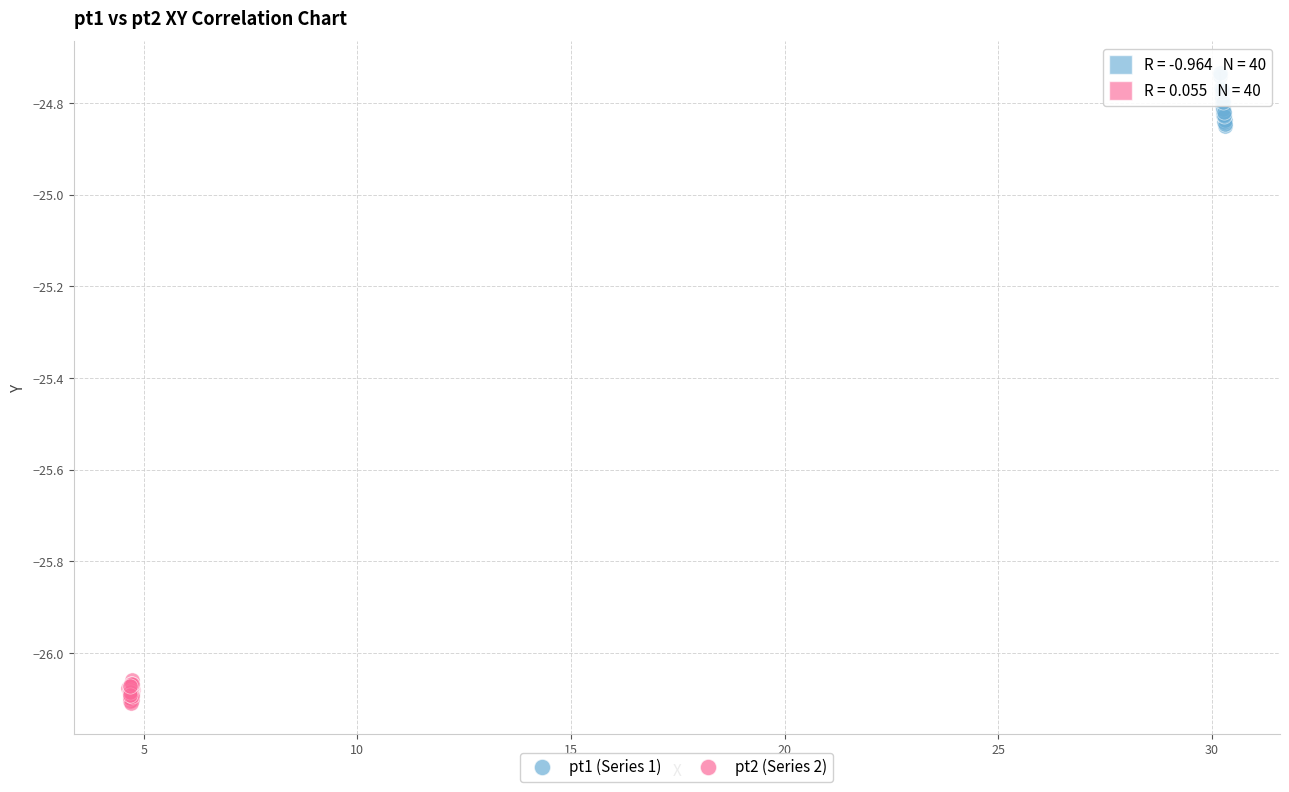

Which series contains the highest Y value?

pt1 (Series 1)